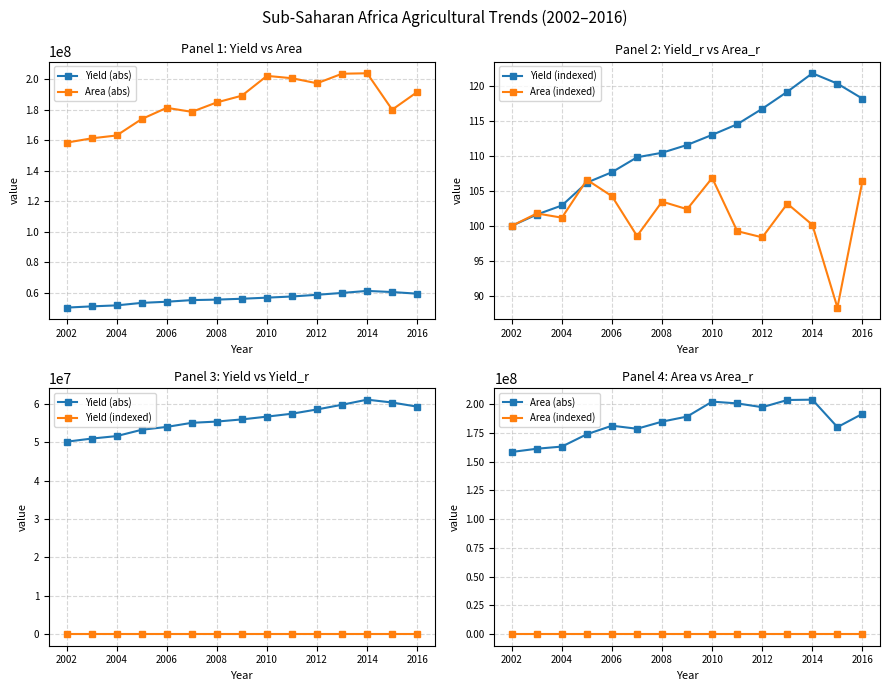

At which category does the chart reach its peak across all series?

2014